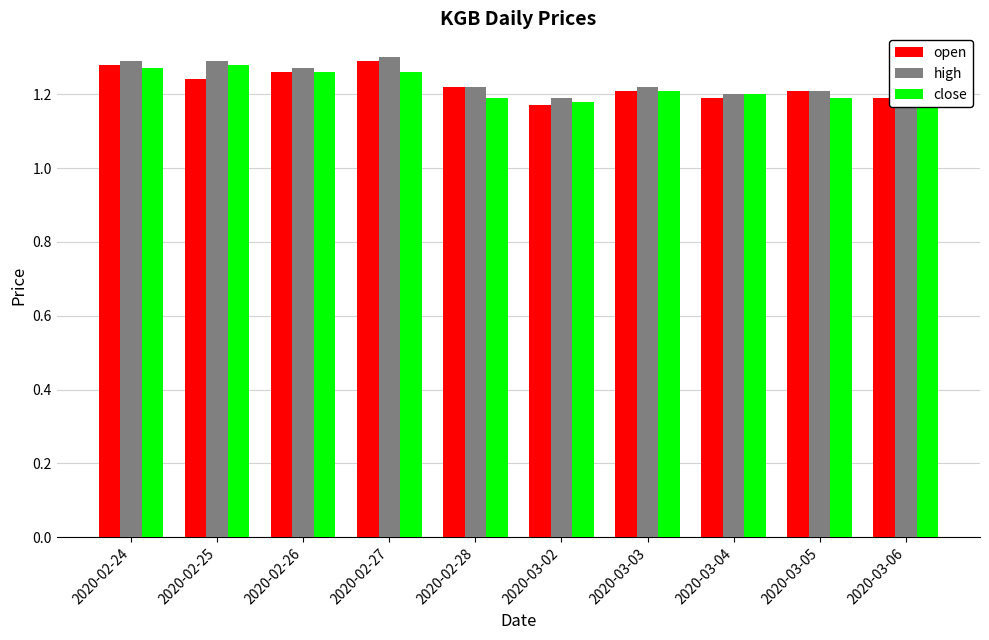

What is the label of the 6th bar from the right?

2020-02-28